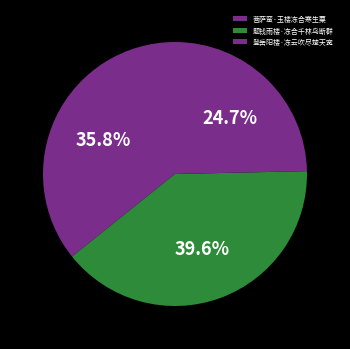

What portion of the pie excludes 菩萨蛮·玉楼冻合寒生粟?

64.2%